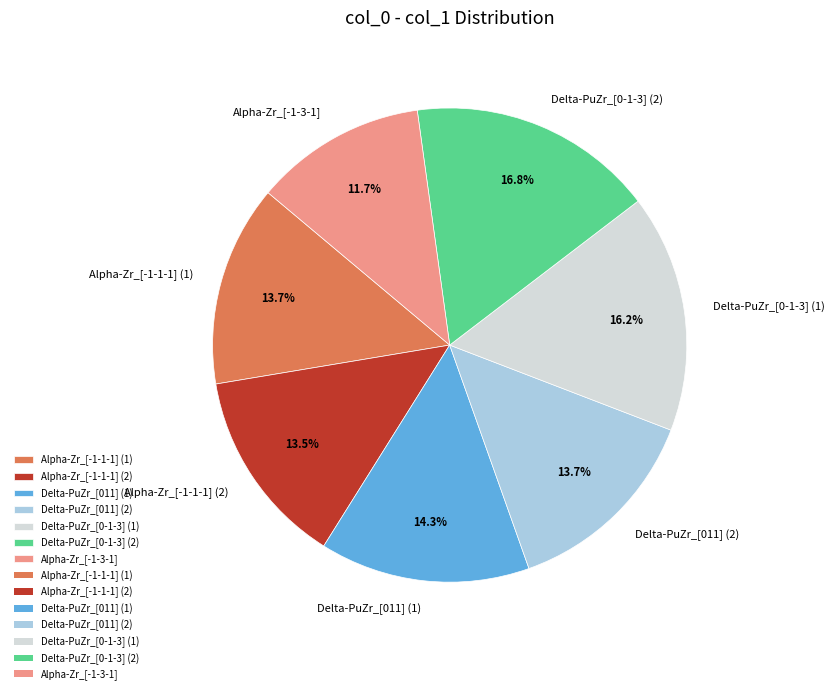

Is Delta-PuZr_[011] (2) the majority of the pie?

No